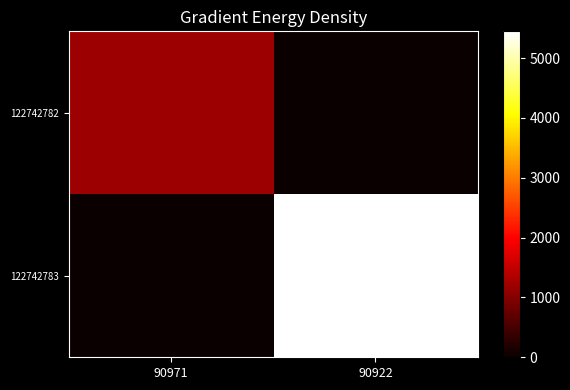

Reading left to right, what are all the values shown in this chart?

122742782: 90971=1204	90922=0
122742783: 90971=0	90922=5447